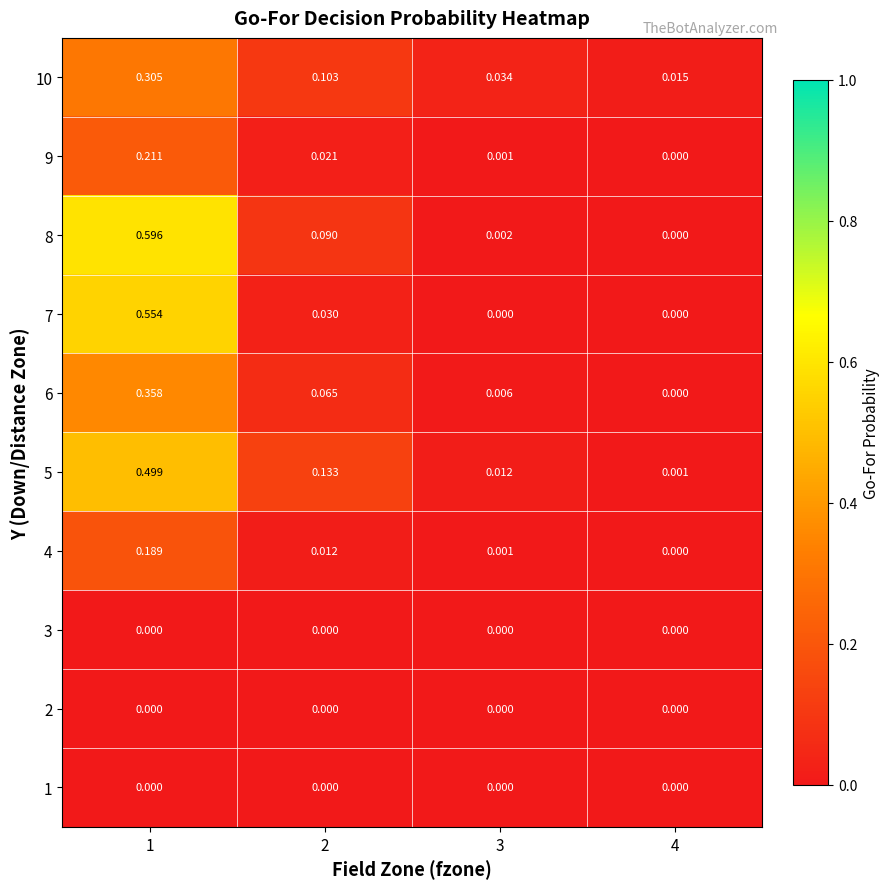

Count the number of data series in this chart.

10